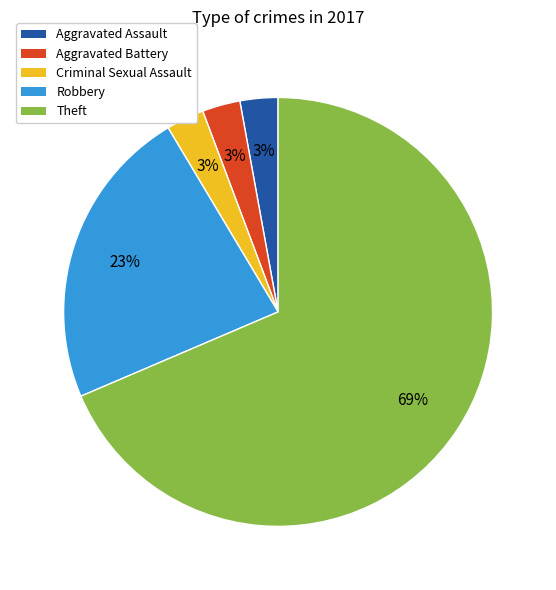

The Aggravated Battery slice represents 3% of the pie. True or false?

True